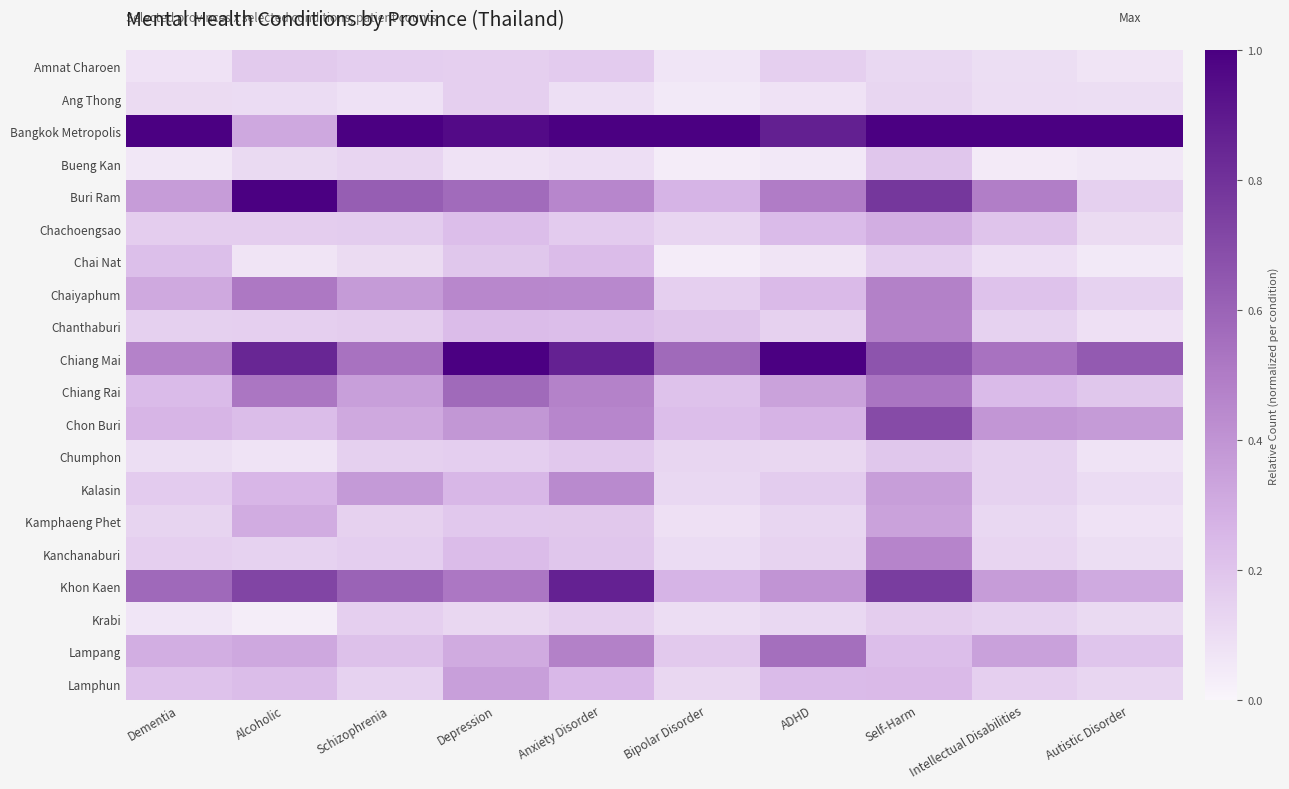

At how many categories does at least one series exceed 0?

10